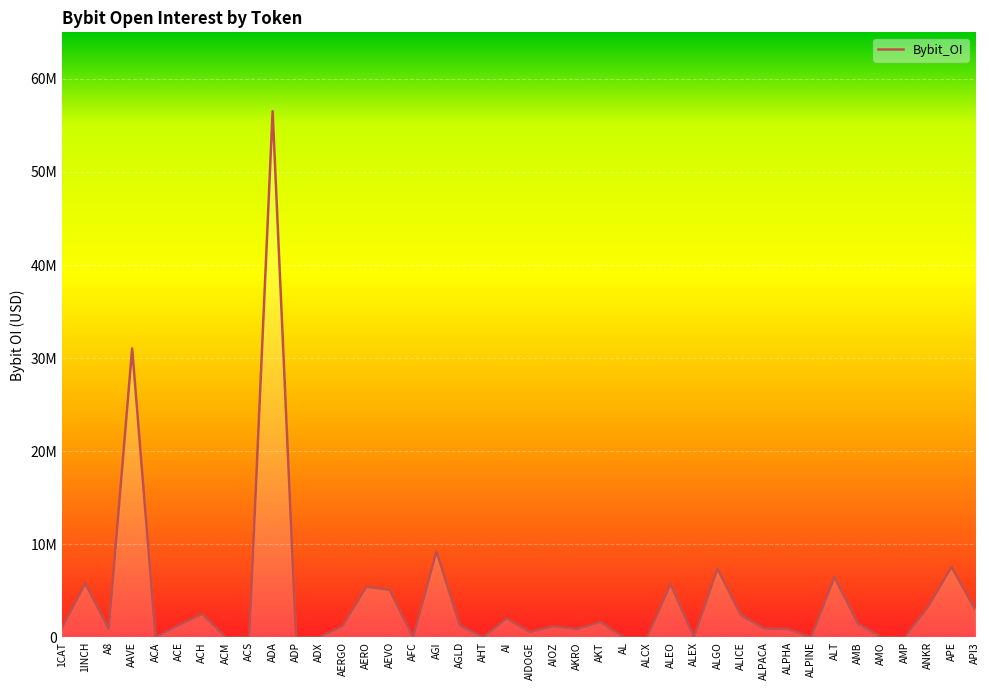

What is the average value?

4169690